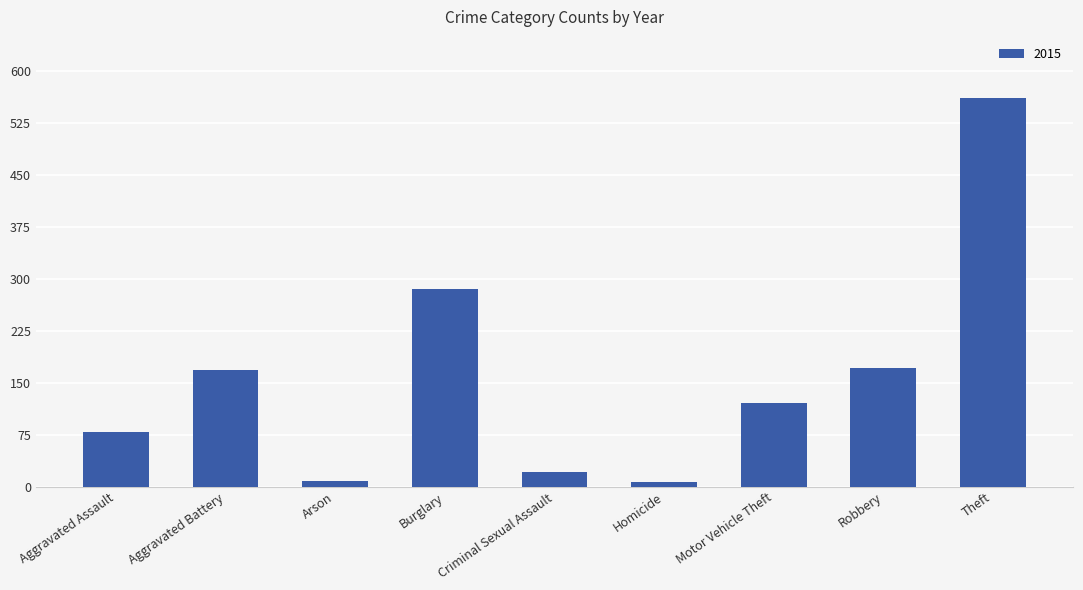

Between Aggravated Assault and Arson, which is larger?

Aggravated Assault